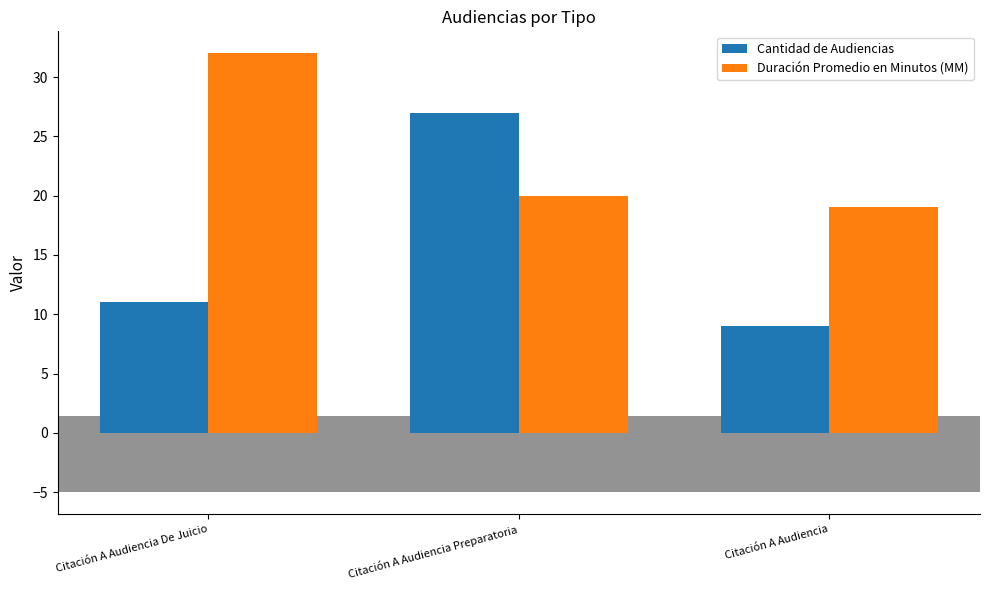

What is the label of the 1st bar from the left?

Citación A Audiencia De Juicio